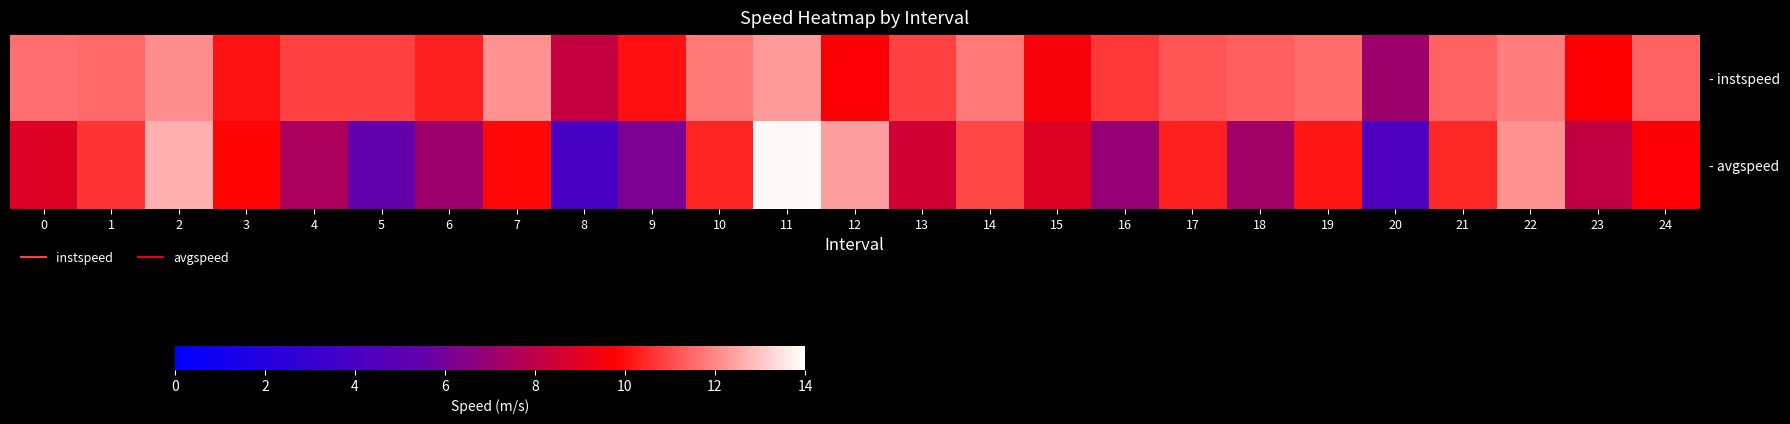

Which series has the largest range (max minus min)?

- avgspeed